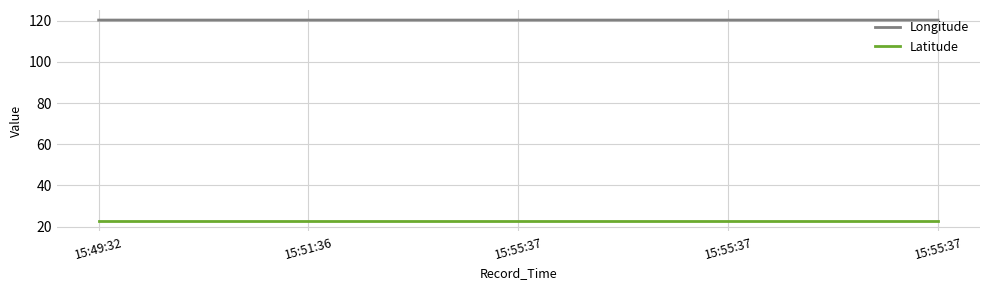

Is it true that Longitude equals 37.5 at 15:49:32?

False